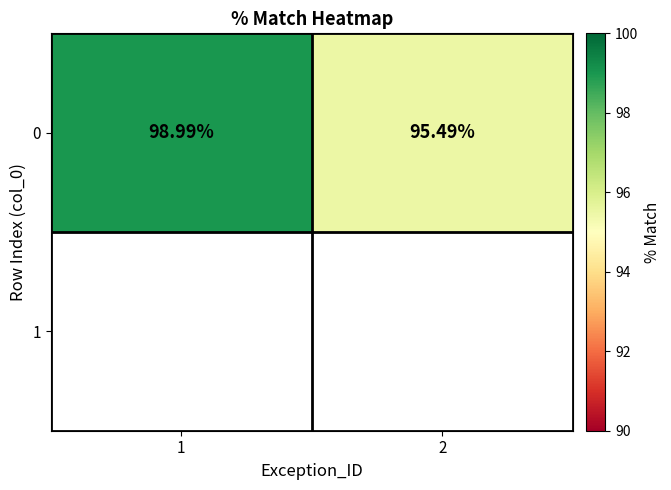

At which category does the chart reach its peak across all series?

1